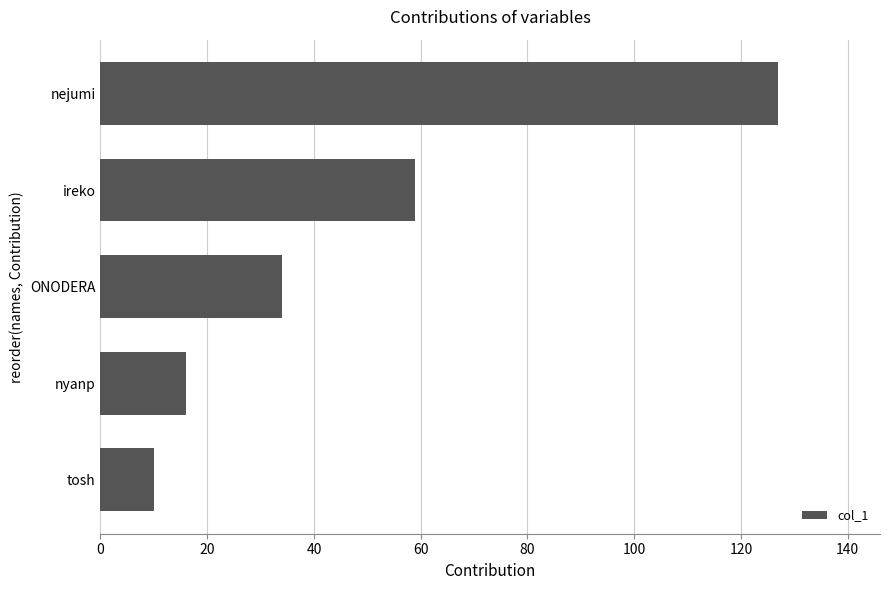

What is the greatest value displayed?

127